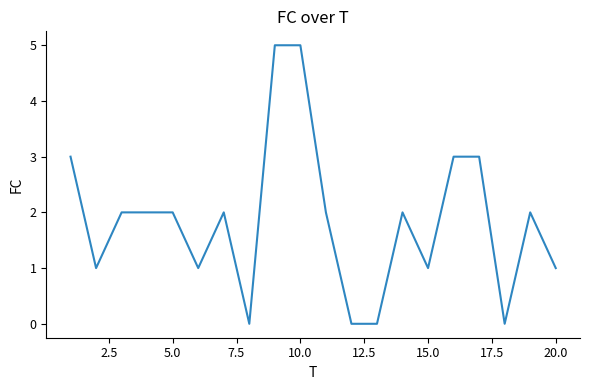

Is this an area chart (filled region under the line)?

No